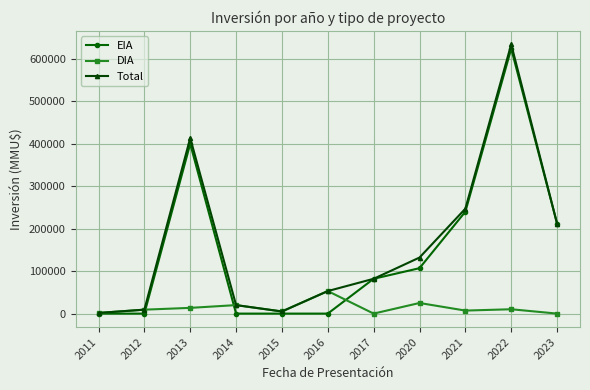

Does the chart display data point markers on the line(s)?

Yes